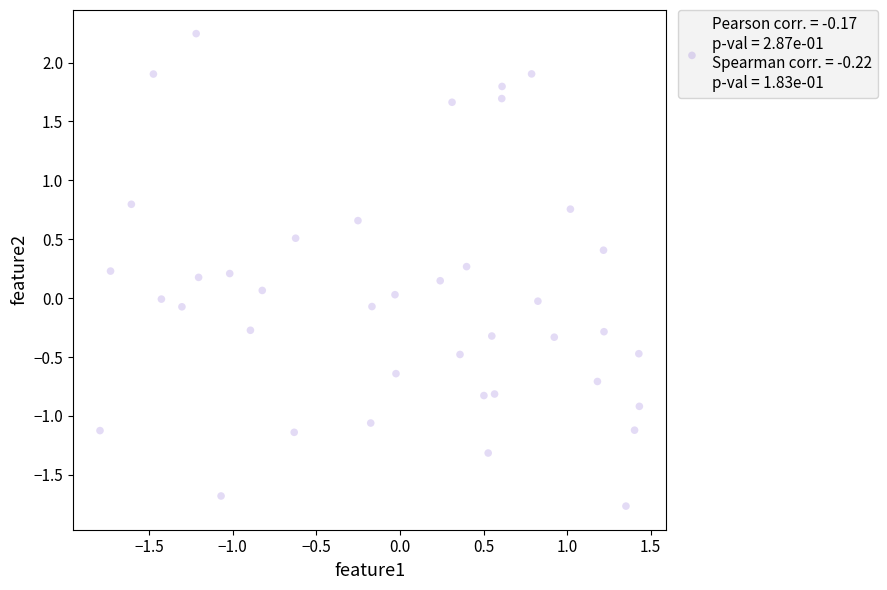

What is the range of Y values (max minus min)?

4.0